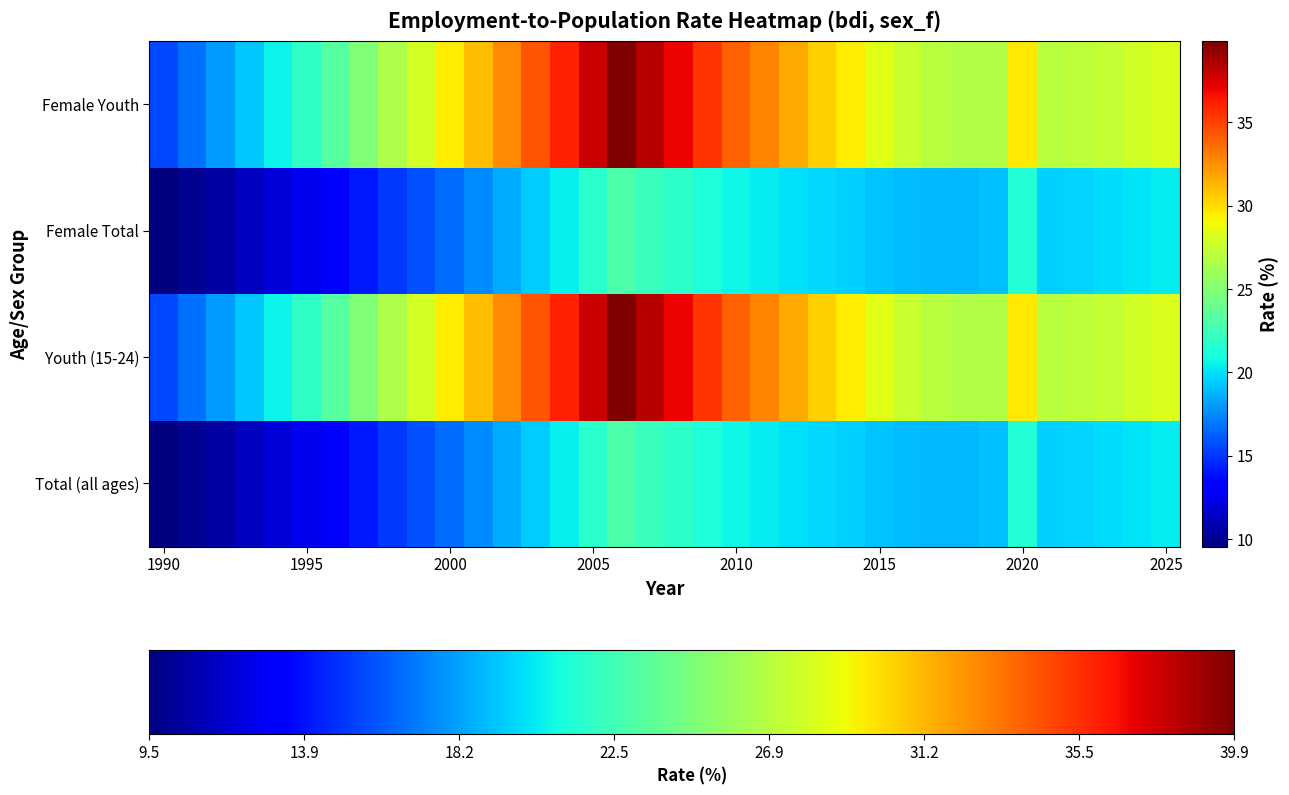

At which category is the sum across all series the highest?

2006